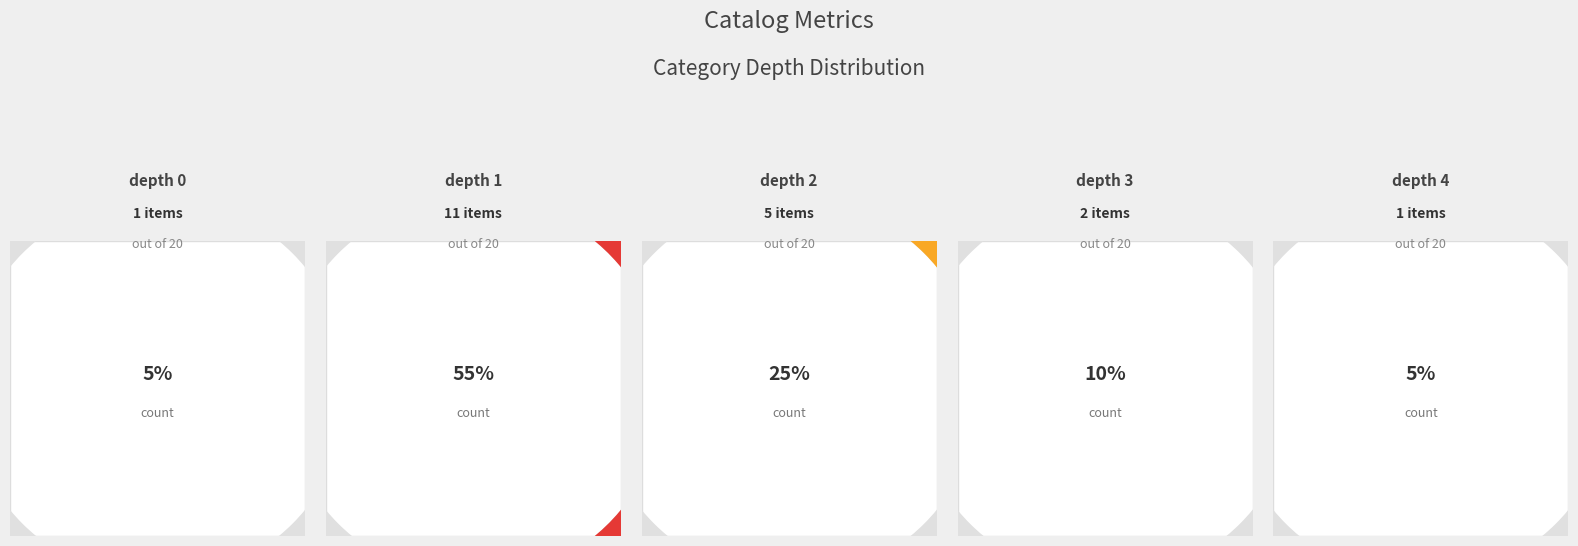

To the nearest percent, what is the average slice percentage?

20%